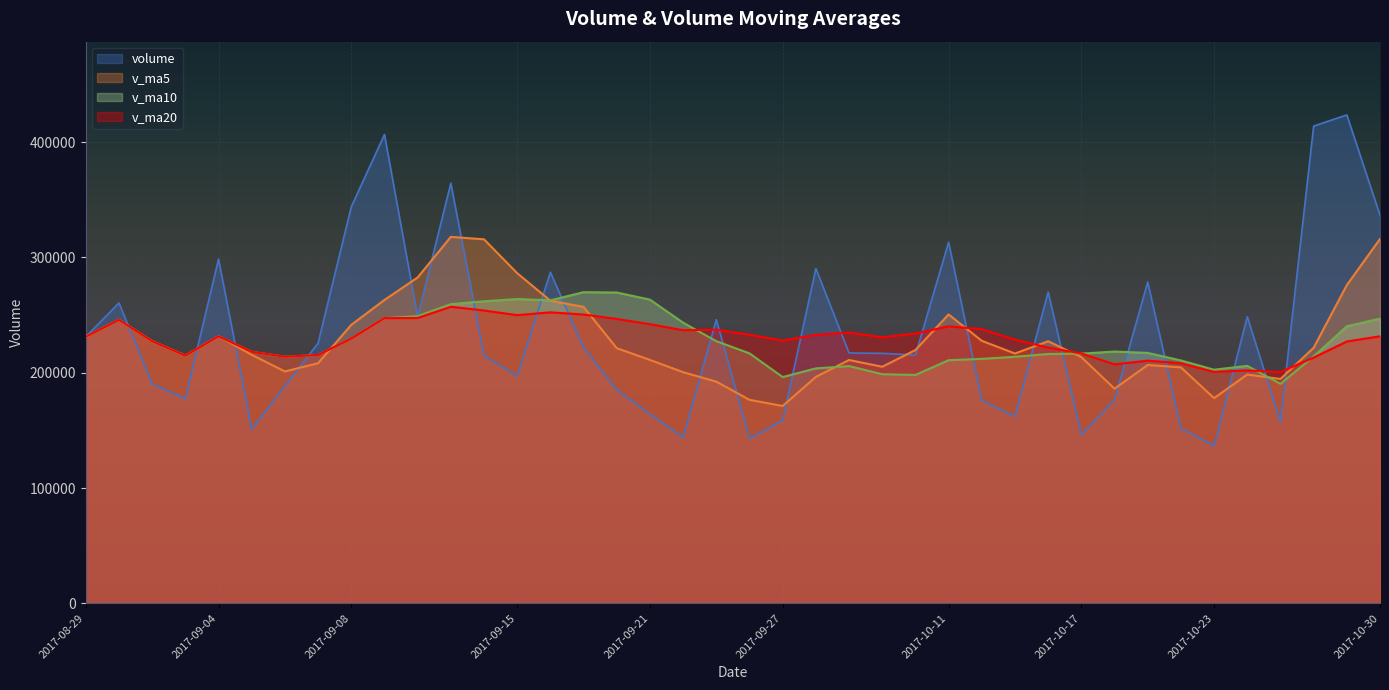

What is the label of the 31st point from the left?

2017-10-17